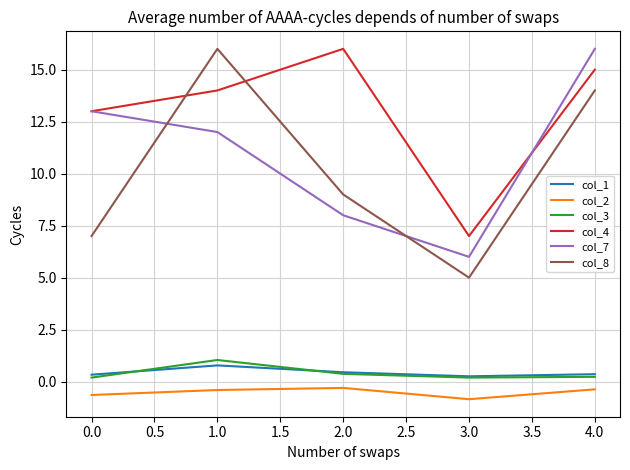

Rank the categories by col_7 value from lowest to highest.

3.0, 2.0, 1.0, 0.0, 4.0